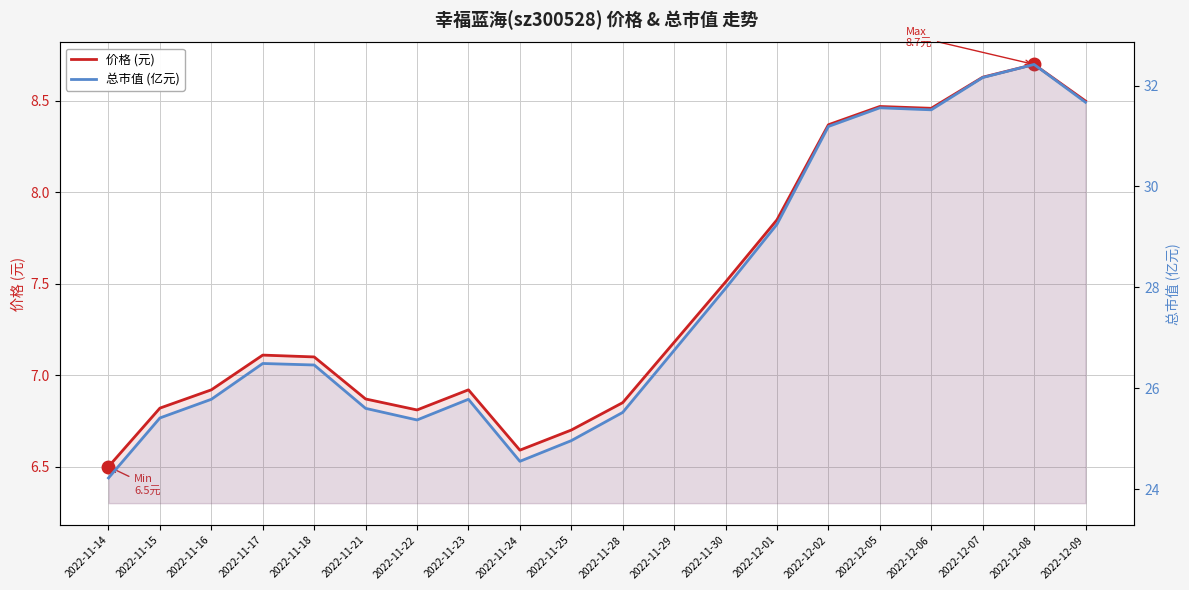

What is the sum of all 价格 (元) values?

148.9